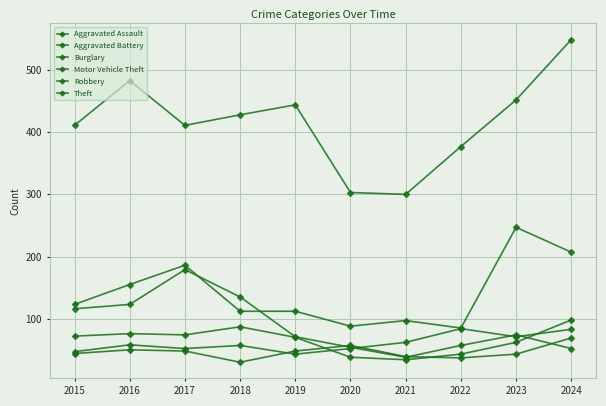

How many lines are shown in the chart?

6